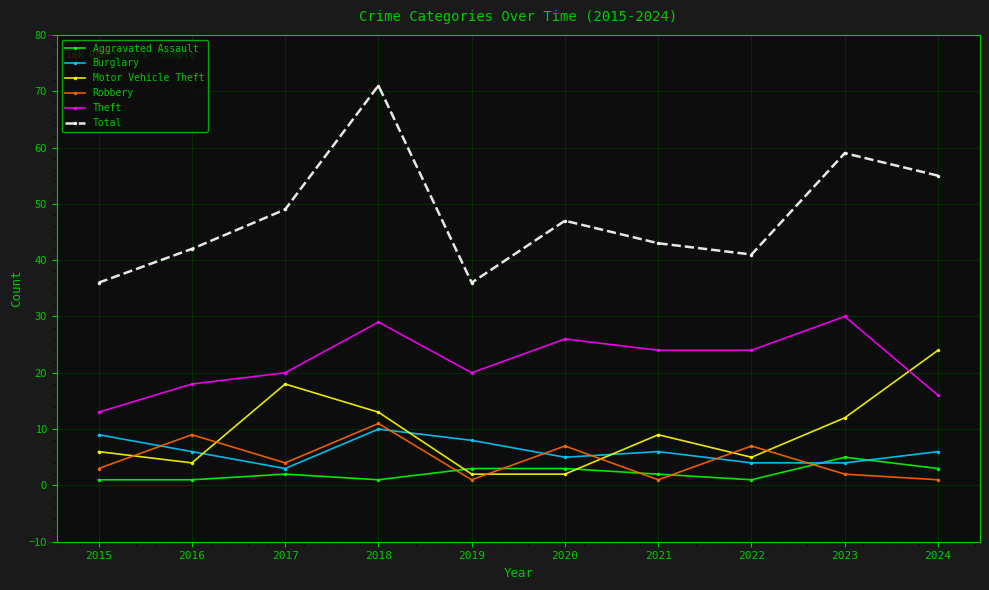

Which label corresponds to the largest value in the chart?

2018